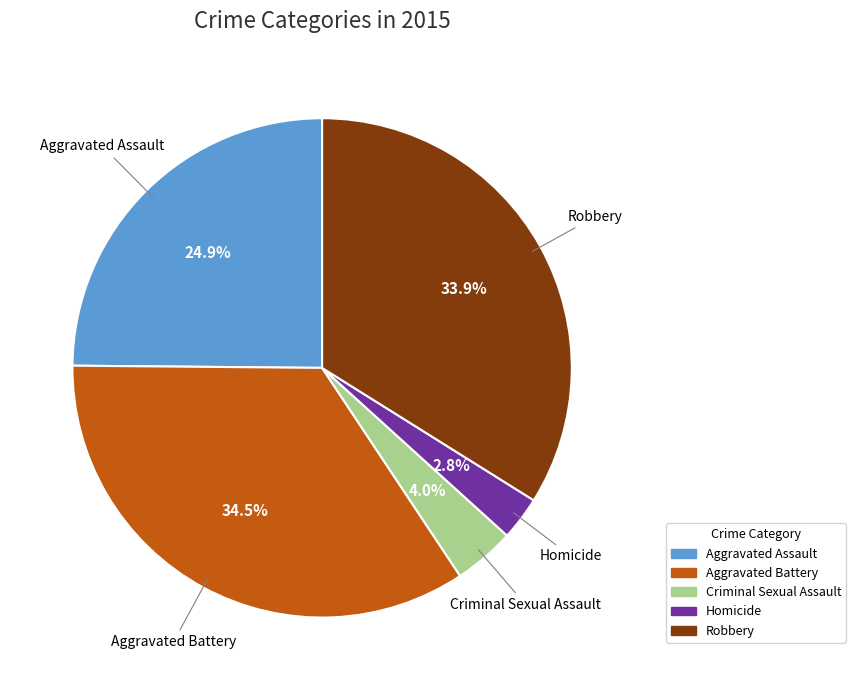

To the nearest percent, what is the average slice percentage?

20%